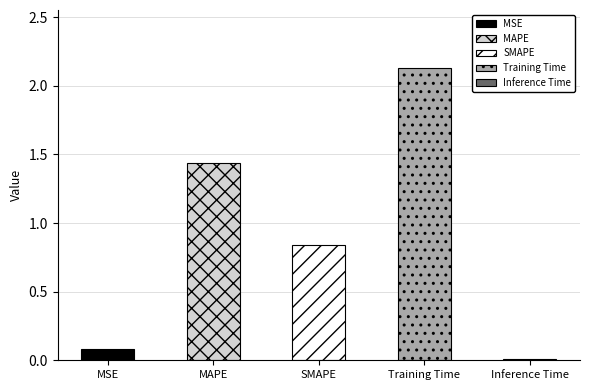

The chart shows a value of 2.1 at Training Time. True or false?

True